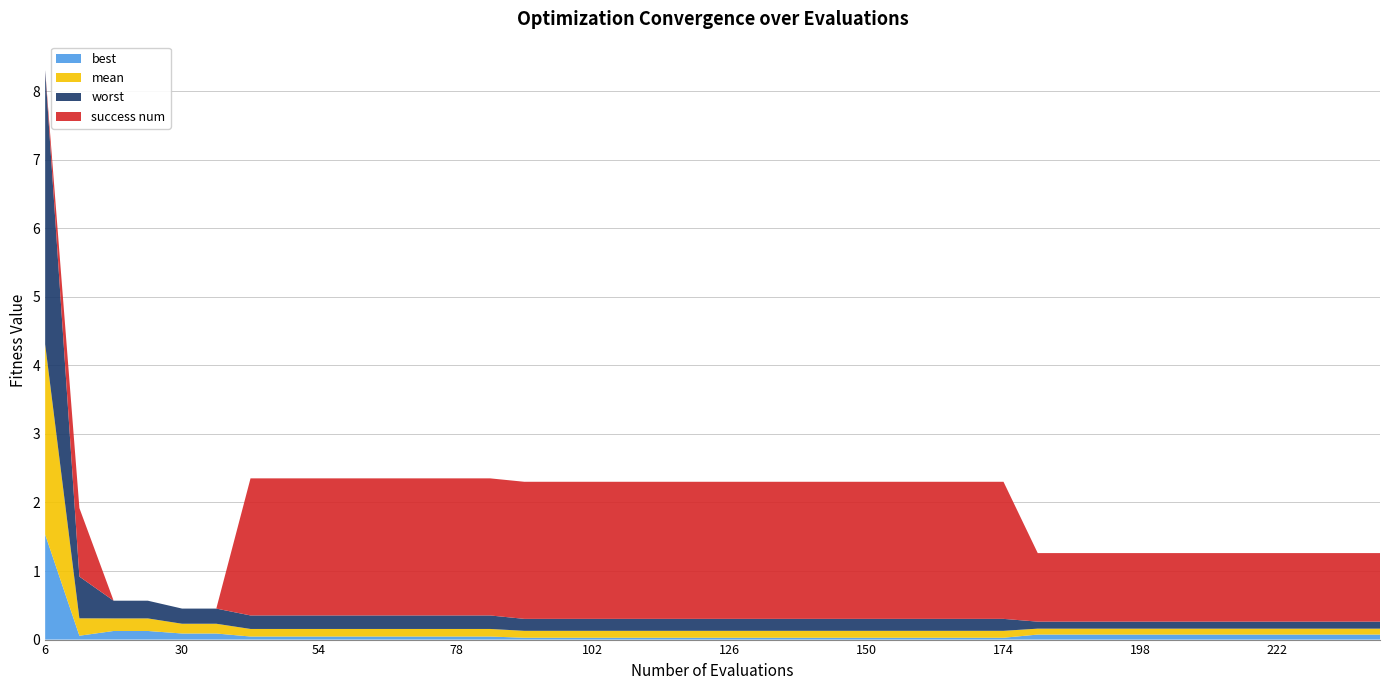

Reading left to right, list all the values displayed in this chart.

mean: 2.8	0.3	0.2	0.2	0.1	0.1	0.1	0.1	0.1	0.1	0.1	0.1	0.1	0.1	0.1	0.1	0.1	0.1	0.1	0.1	0.1	0.1	0.1	0.1	0.1	0.1	0.1	0.1	0.1	0.1	0.1	0.1	0.1	0.1	0.1	0.1	0.1	0.1	0.1	0.1
best: 1.5	0.1	0.1	0.1	0.1	0.1	0.0	0.0	0.0	0.0	0.0	0.0	0.0	0.0	0.0	0.0	0.0	0.0	0.0	0.0	0.0	0.0	0.0	0.0	0.0	0.0	0.0	0.0	0.0	0.1	0.1	0.1	0.1	0.1	0.1	0.1	0.1	0.1	0.1	0.1
worst: 4.0	0.6	0.3	0.3	0.2	0.2	0.2	0.2	0.2	0.2	0.2	0.2	0.2	0.2	0.2	0.2	0.2	0.2	0.2	0.2	0.2	0.2	0.2	0.2	0.2	0.2	0.2	0.2	0.2	0.1	0.1	0.1	0.1	0.1	0.1	0.1	0.1	0.1	0.1	0.1
success num: 0.0	1.0	0.0	0.0	0.0	0.0	2.0	2.0	2.0	2.0	2.0	2.0	2.0	2.0	2.0	2.0	2.0	2.0	2.0	2.0	2.0	2.0	2.0	2.0	2.0	2.0	2.0	2.0	2.0	1.0	1.0	1.0	1.0	1.0	1.0	1.0	1.0	1.0	1.0	1.0